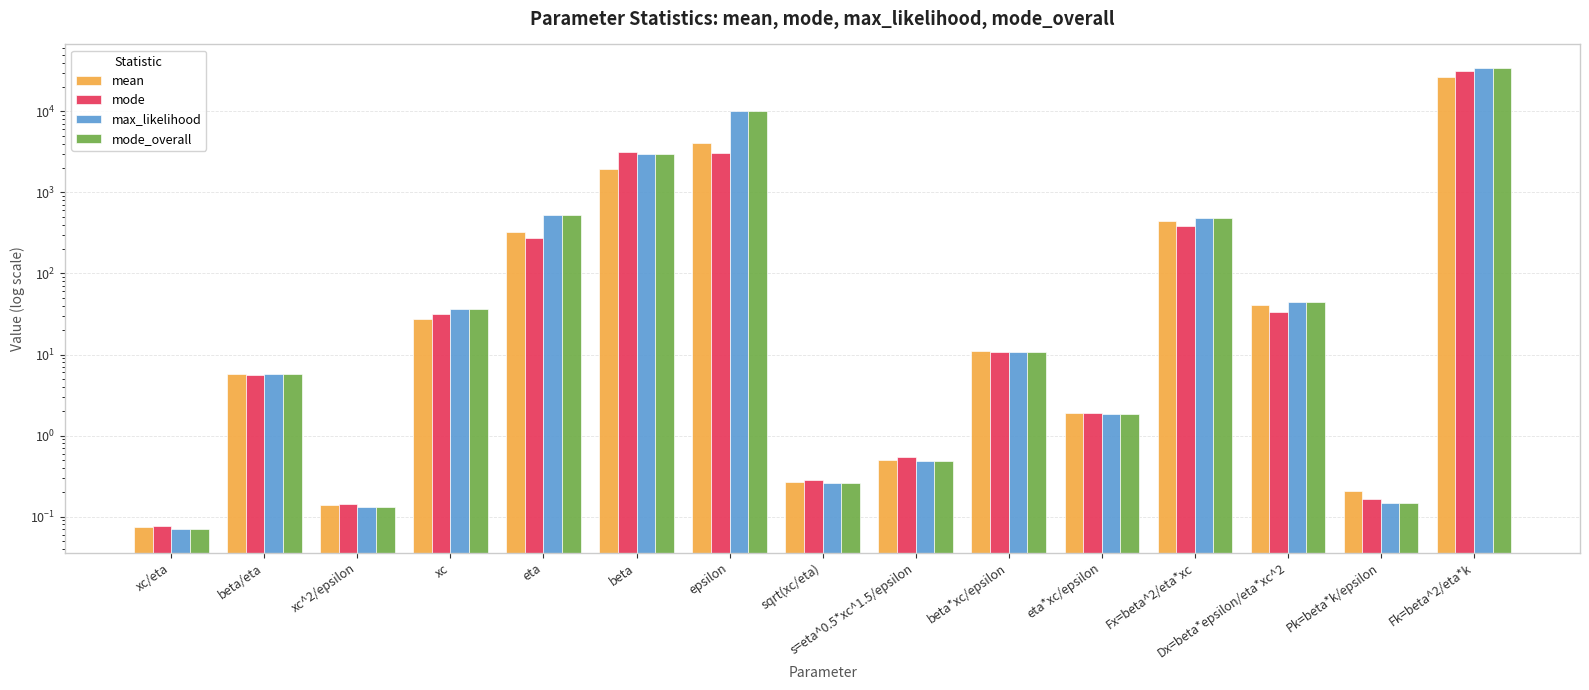

True or false: mode has a value of 31256.0 at Fk=beta^2/eta*k.

True